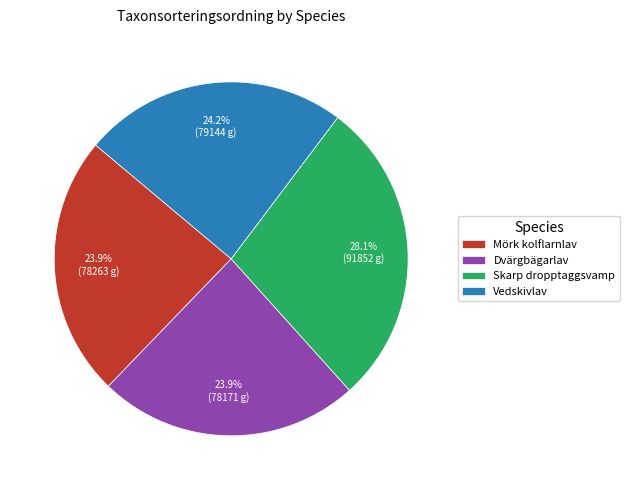

Is it true that Vedskivlav is 34% of the pie?

False